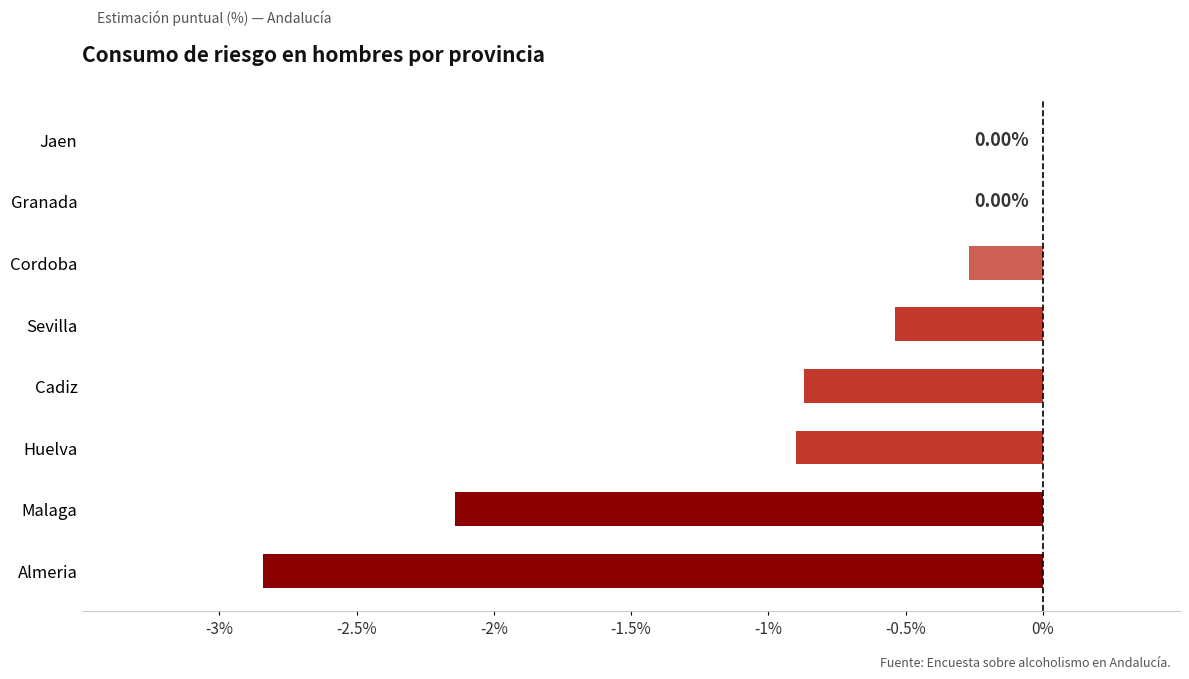

Where is the data nearest to the value -1?

Huelva